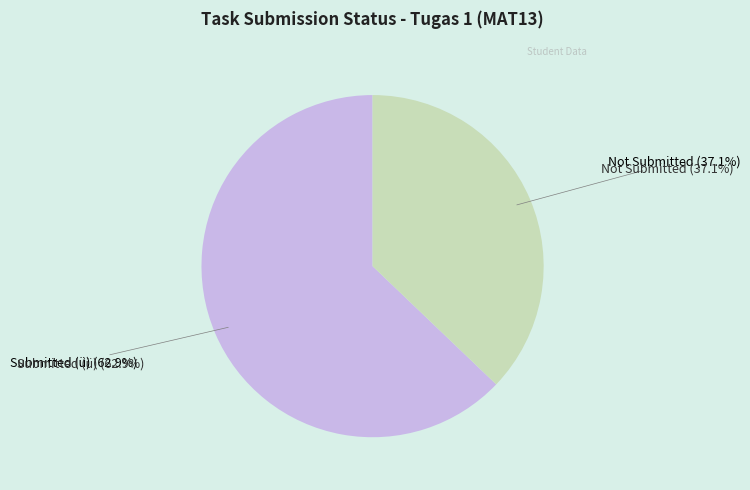

To the nearest percent, what is the difference between the largest and smallest slice percentages?

26%